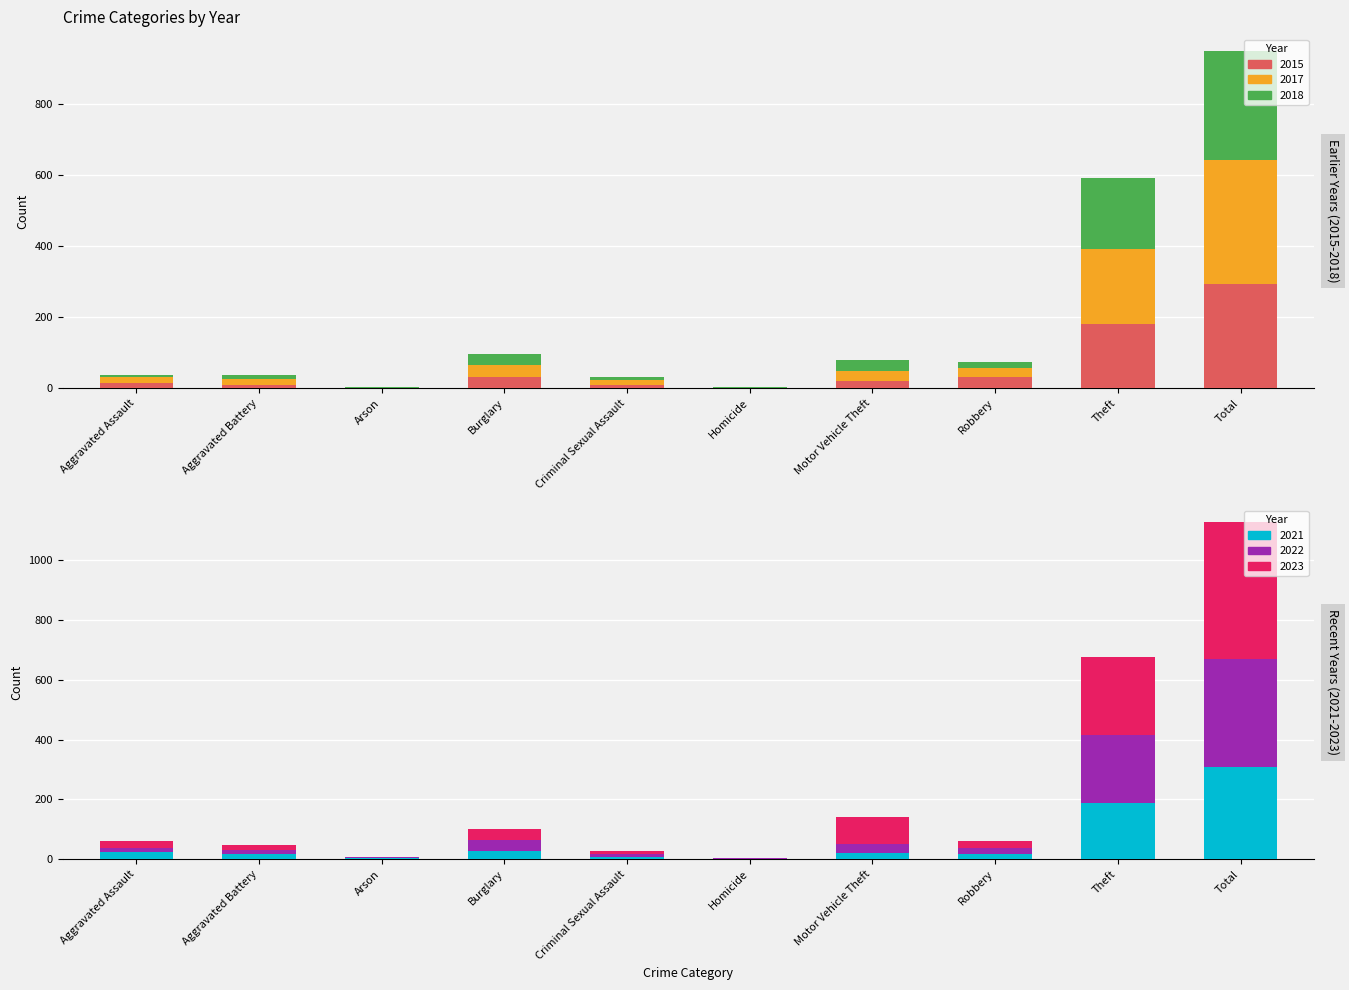

What value does the 2021 series have at Theft, to the nearest 5?

185